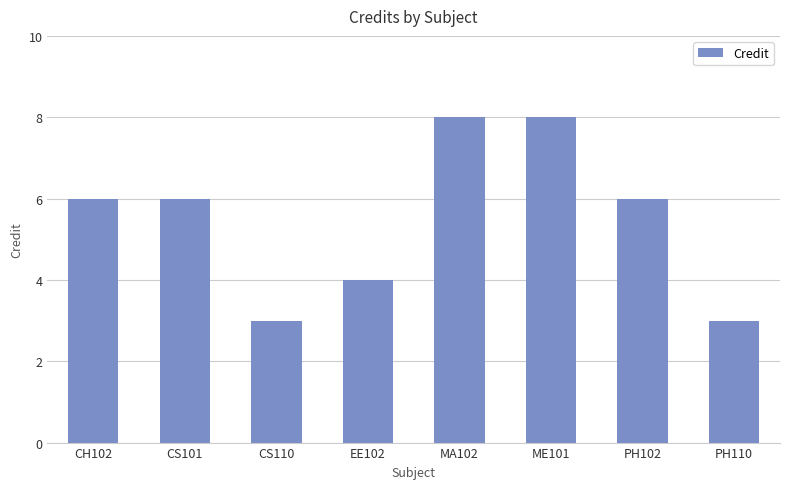

How many data points does each series have?

8